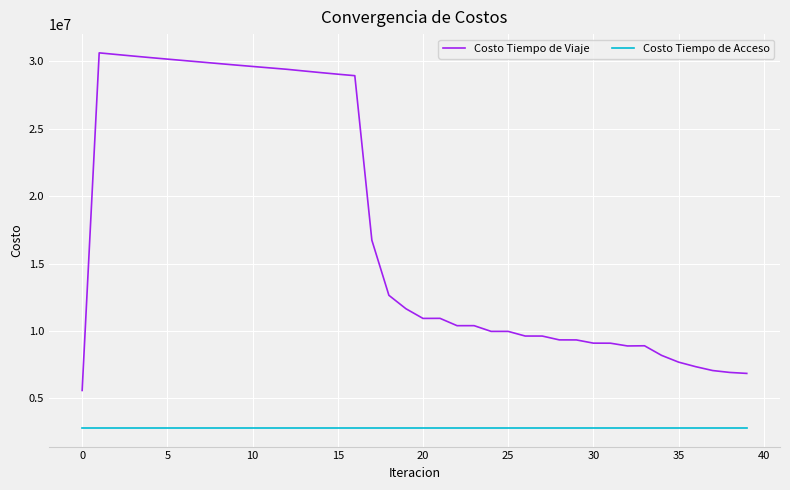

Rank the series by their maximum value, from highest to lowest.

Costo Tiempo de Viaje, Costo Tiempo de Acceso